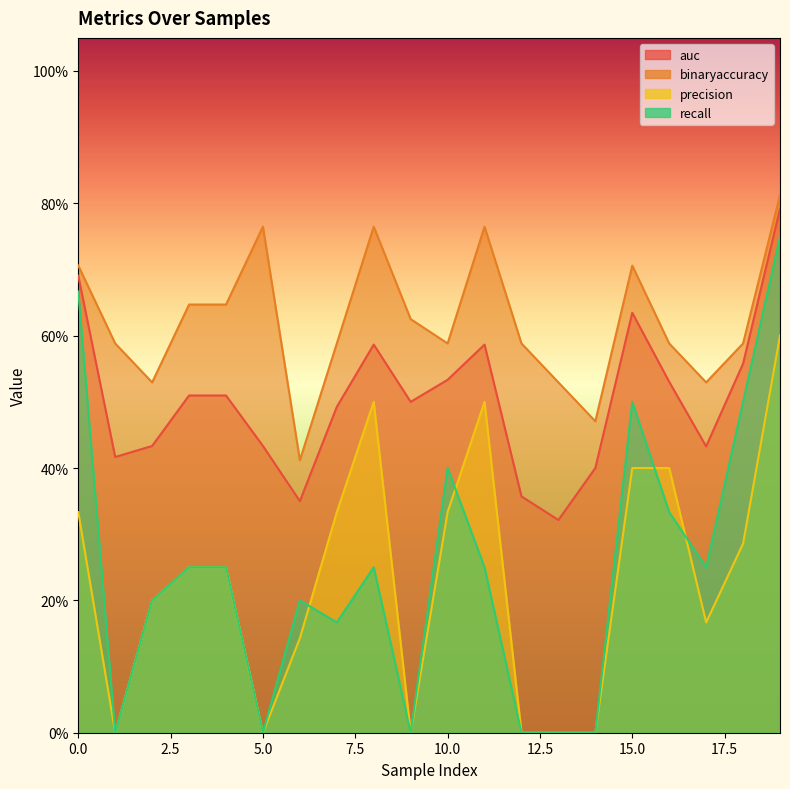

The value of recall at 10 is 0.4. True or false?

True